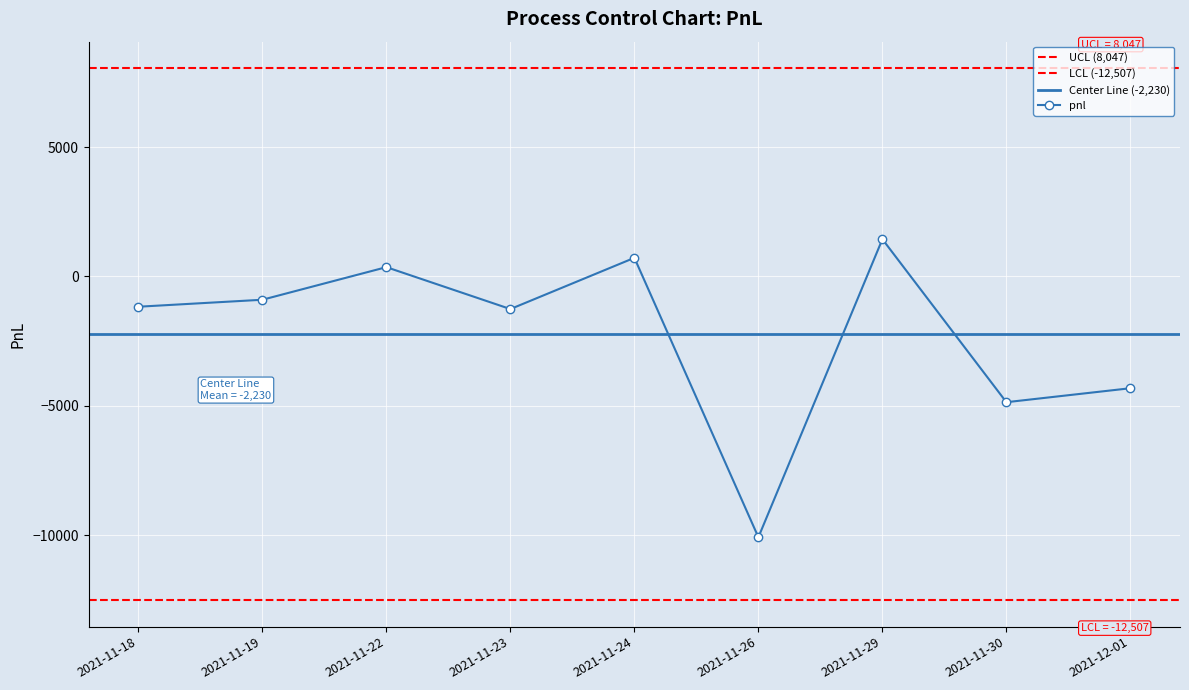

How many points are higher than both their immediate neighbors (excluding endpoints)?

3